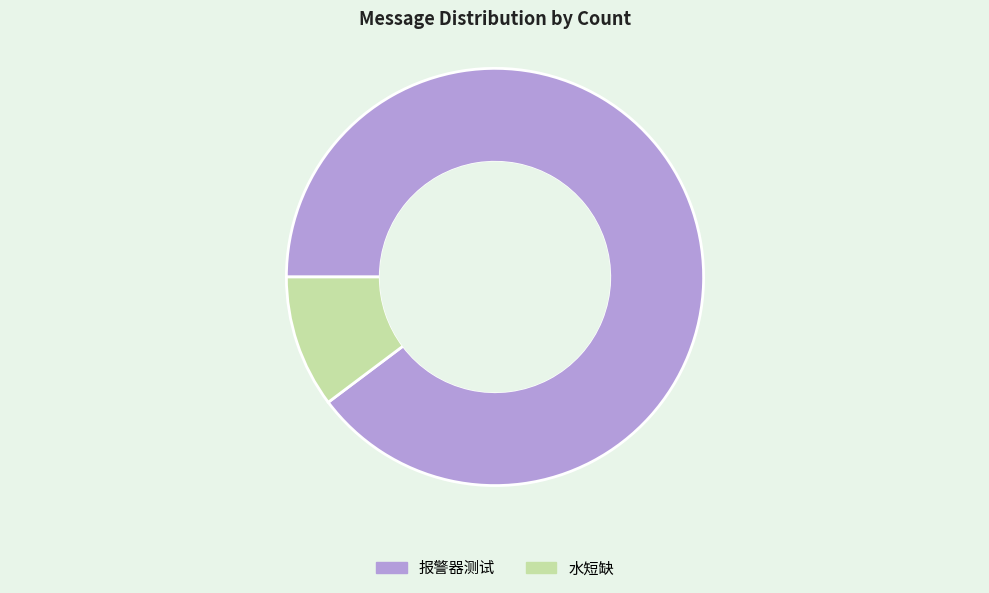

Rank the categories by value from highest to lowest.

报警器测试, 水短缺